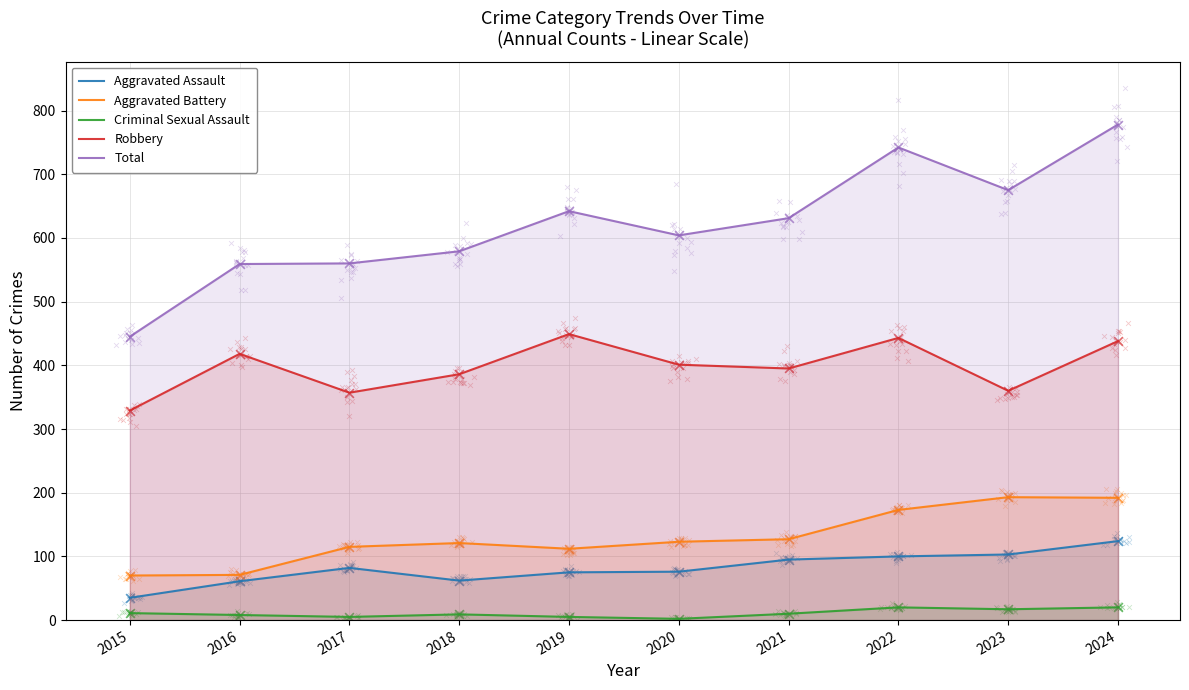

What are all the series names shown in the legend?

Aggravated Assault, Aggravated Battery, Criminal Sexual Assault, Robbery, Total